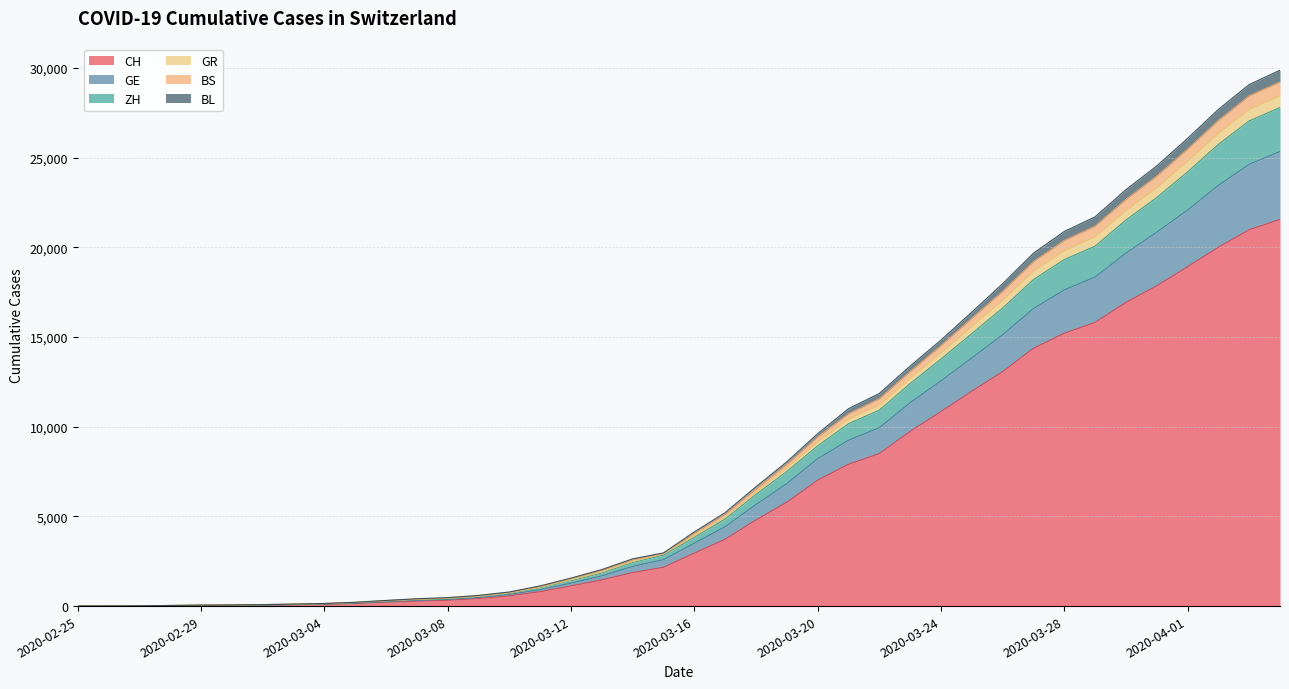

What is the maximum value for CH?

21554